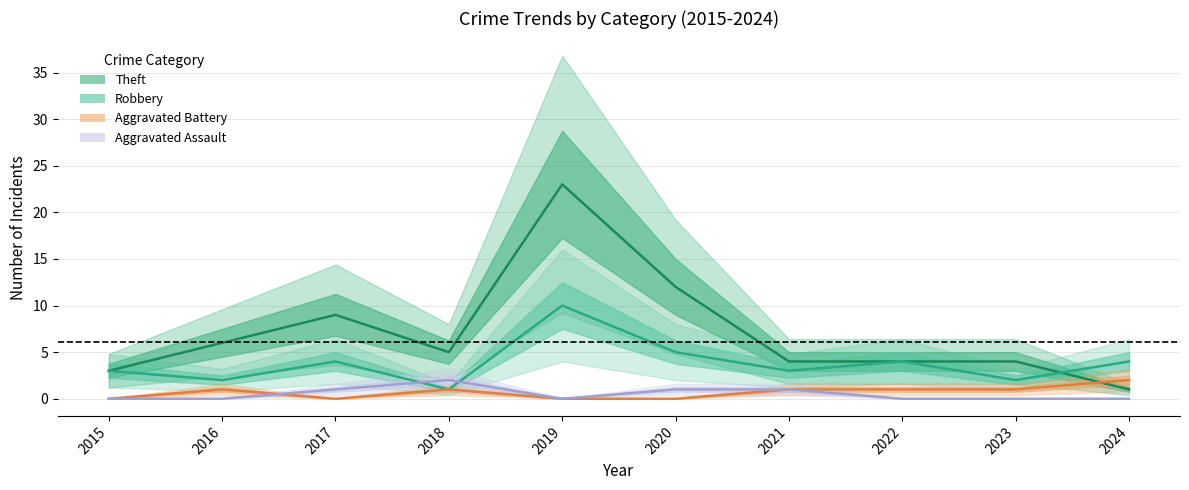

Is it true that Aggravated Assault equals 2 at 2018?

True